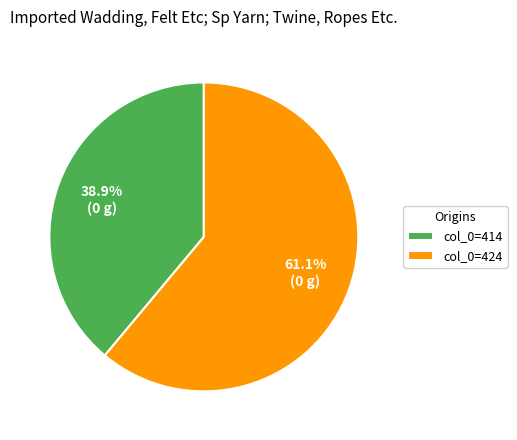

Which slice is the smallest?

col_0=414